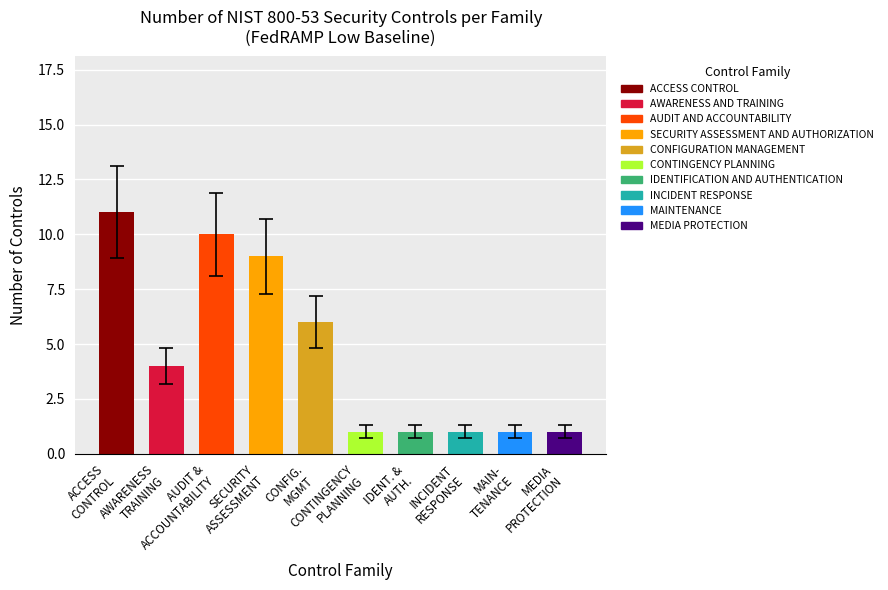

Is it true that the value at MAIN-
TENANCE is 0?

False